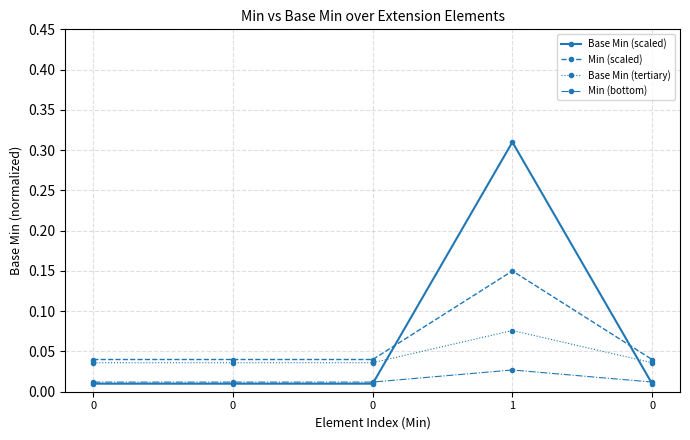

What are all the series names shown in the legend?

Base Min (scaled), Min (scaled), Base Min (tertiary), Min (bottom)